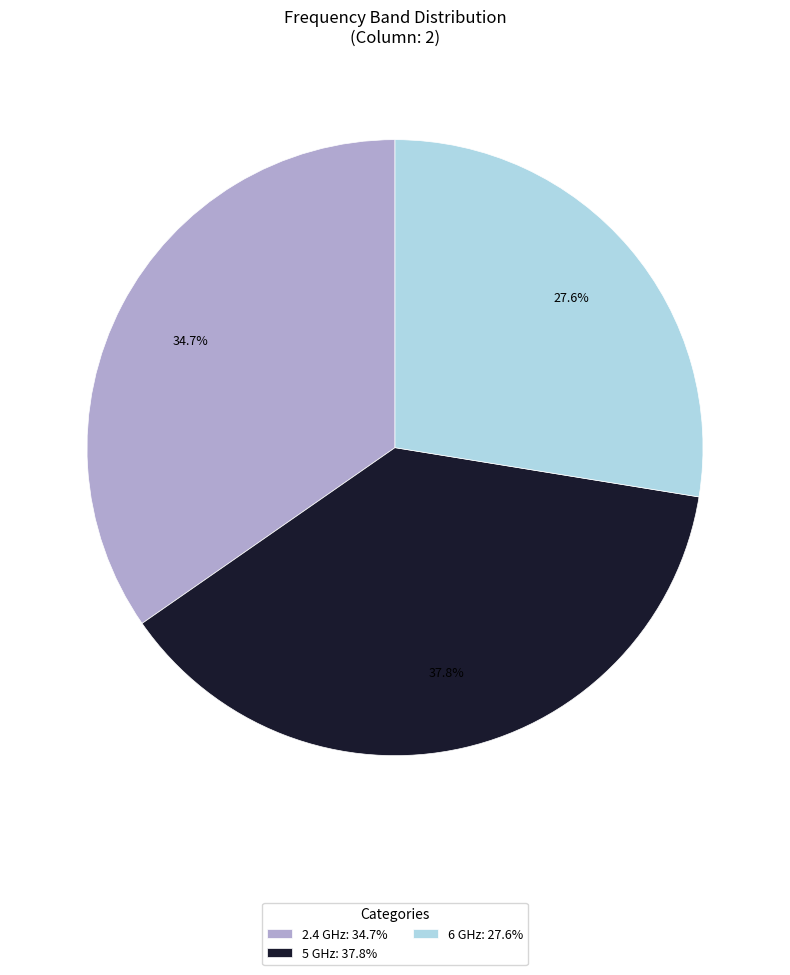

What portion of the pie excludes 5 GHz?

62.2%